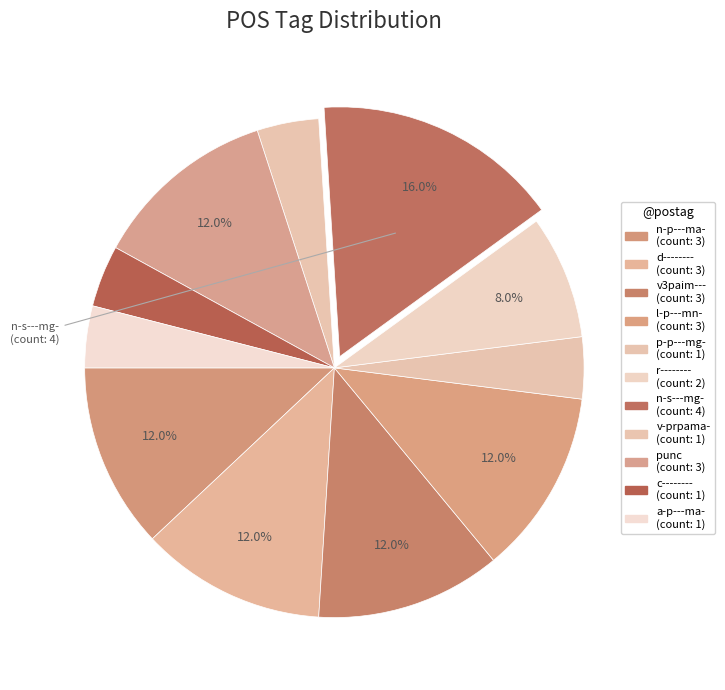

How many segments does this pie chart have?

11